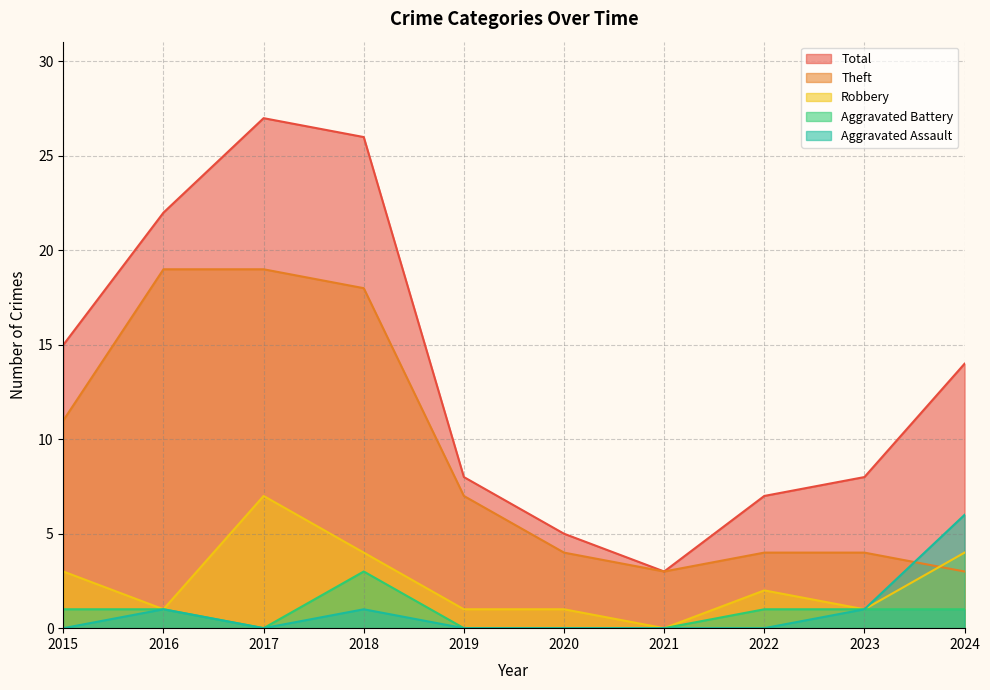

What are all the series names shown in the legend?

Total, Theft, Robbery, Aggravated Battery, Aggravated Assault